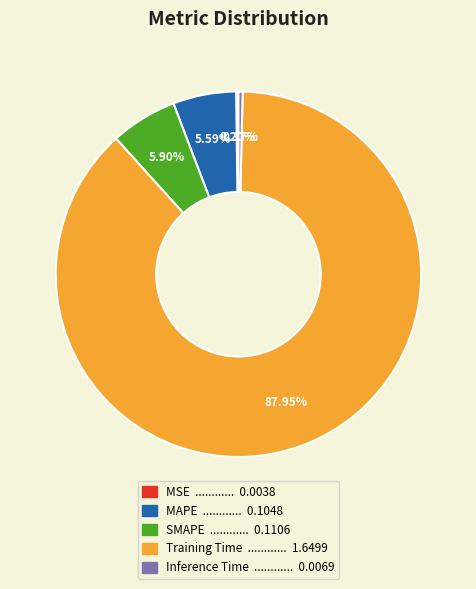

Which slice is the largest?

Training Time